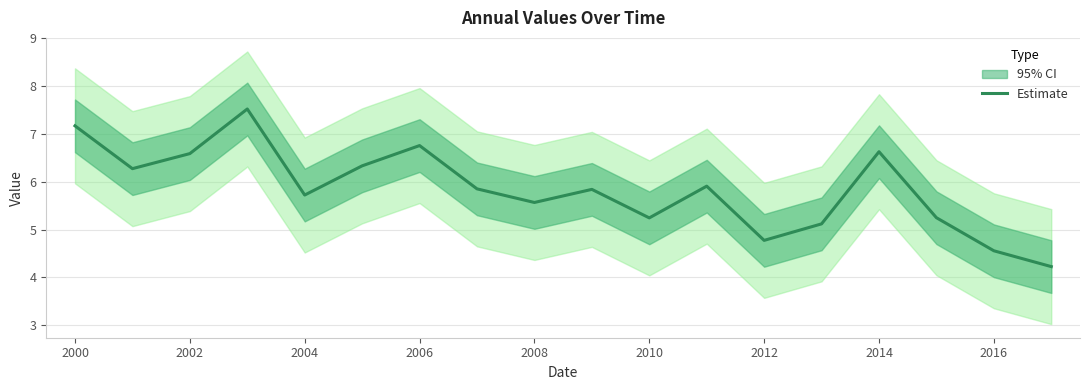

What is the highest value of the Estimate series?

7.5